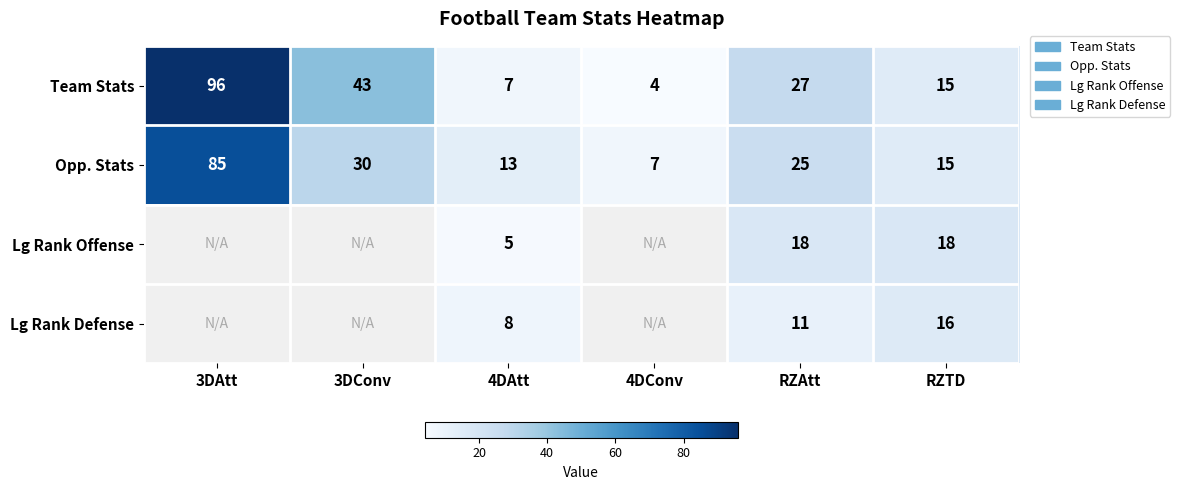

How many series are shown in this chart?

4